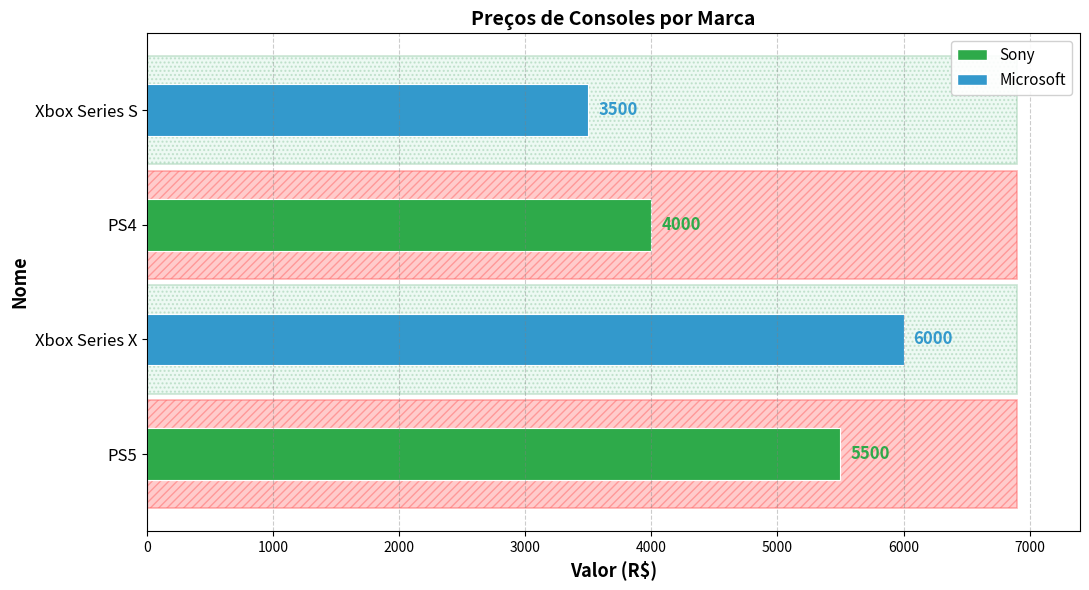

What is the change in value from PS5 to Xbox Series S?

-2000